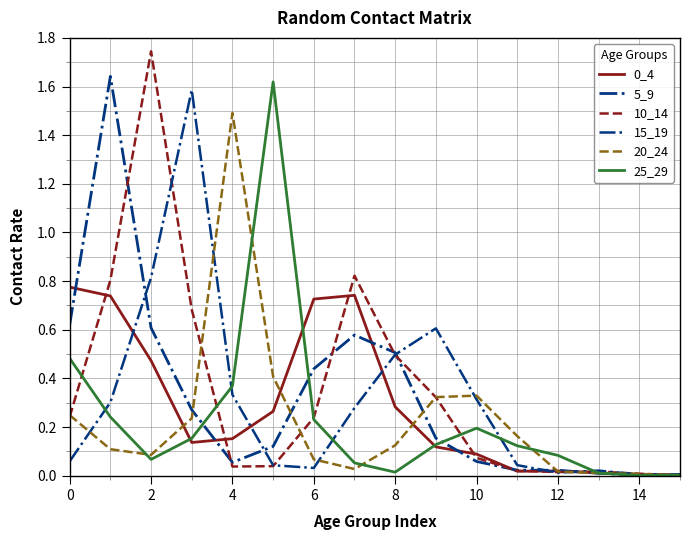

Does the chart have visible grid lines?

Yes